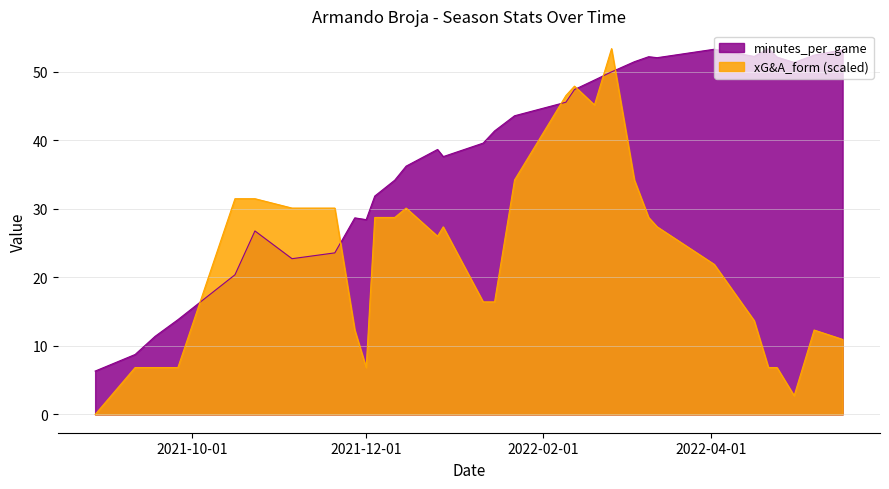

Is the value of minutes_per_game at 2021-10-16 greater than the value of xG&A_form at 2022-04-16?

Yes